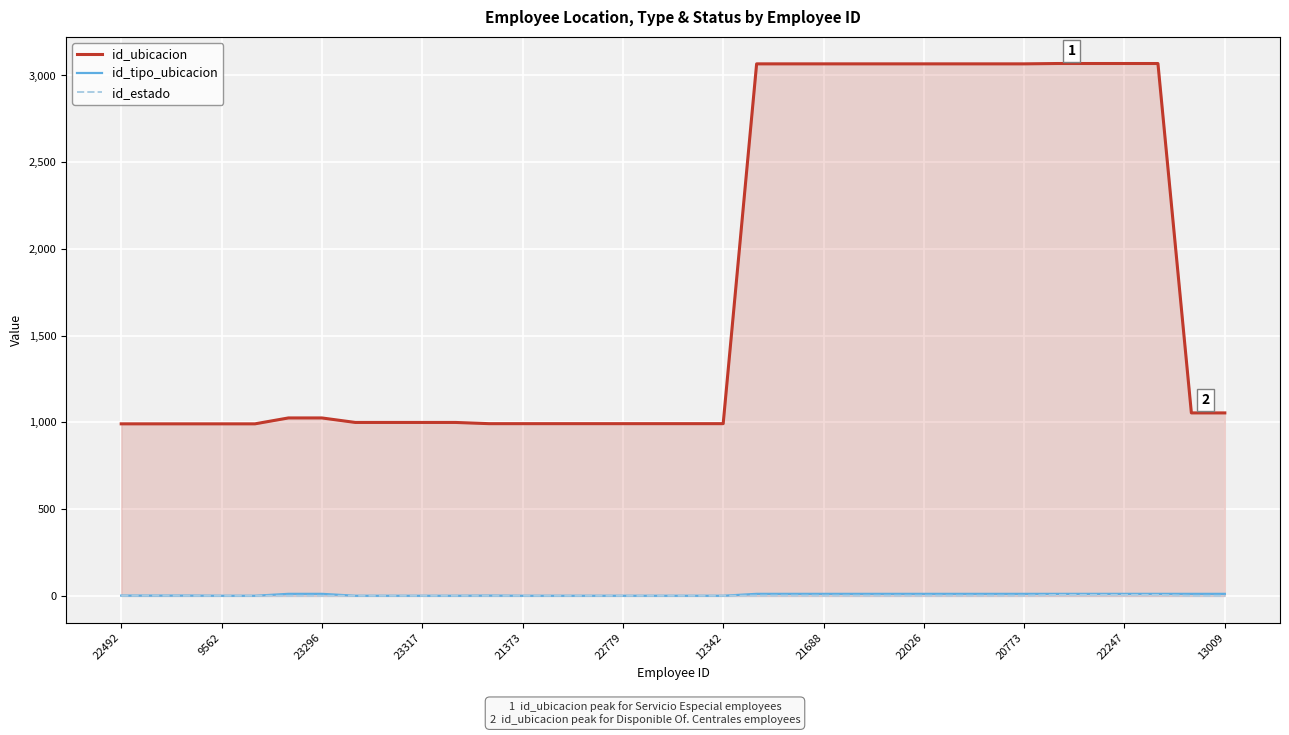

Which series has the largest range (max minus min)?

id_ubicacion